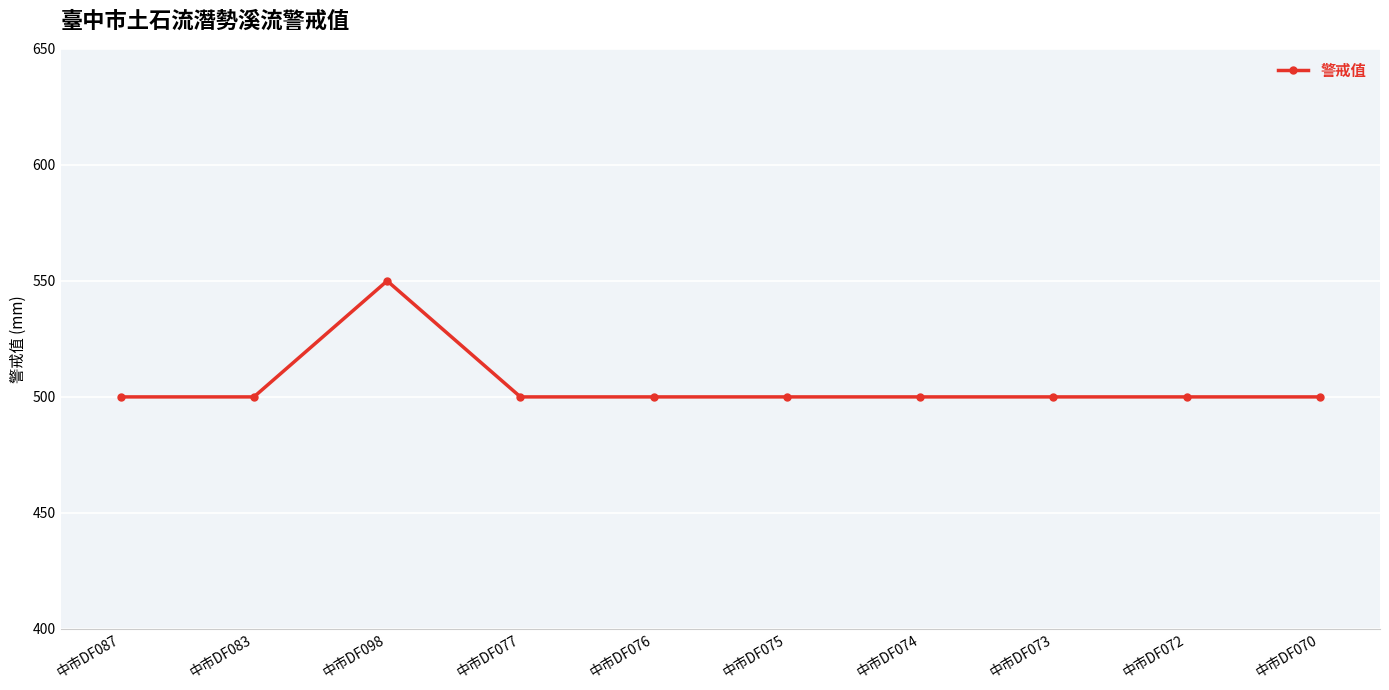

What is the change in value from 中市DF098 to 中市DF076?

-50